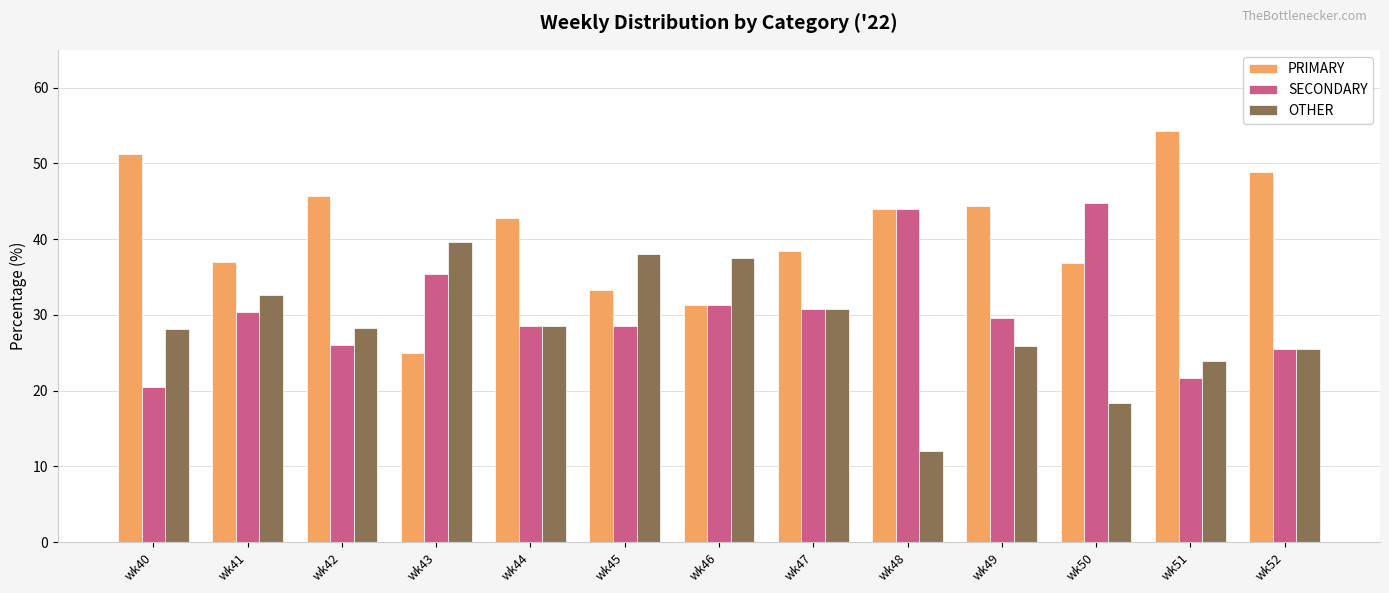

Is it true that OTHER equals 46.8 at wk41?

False